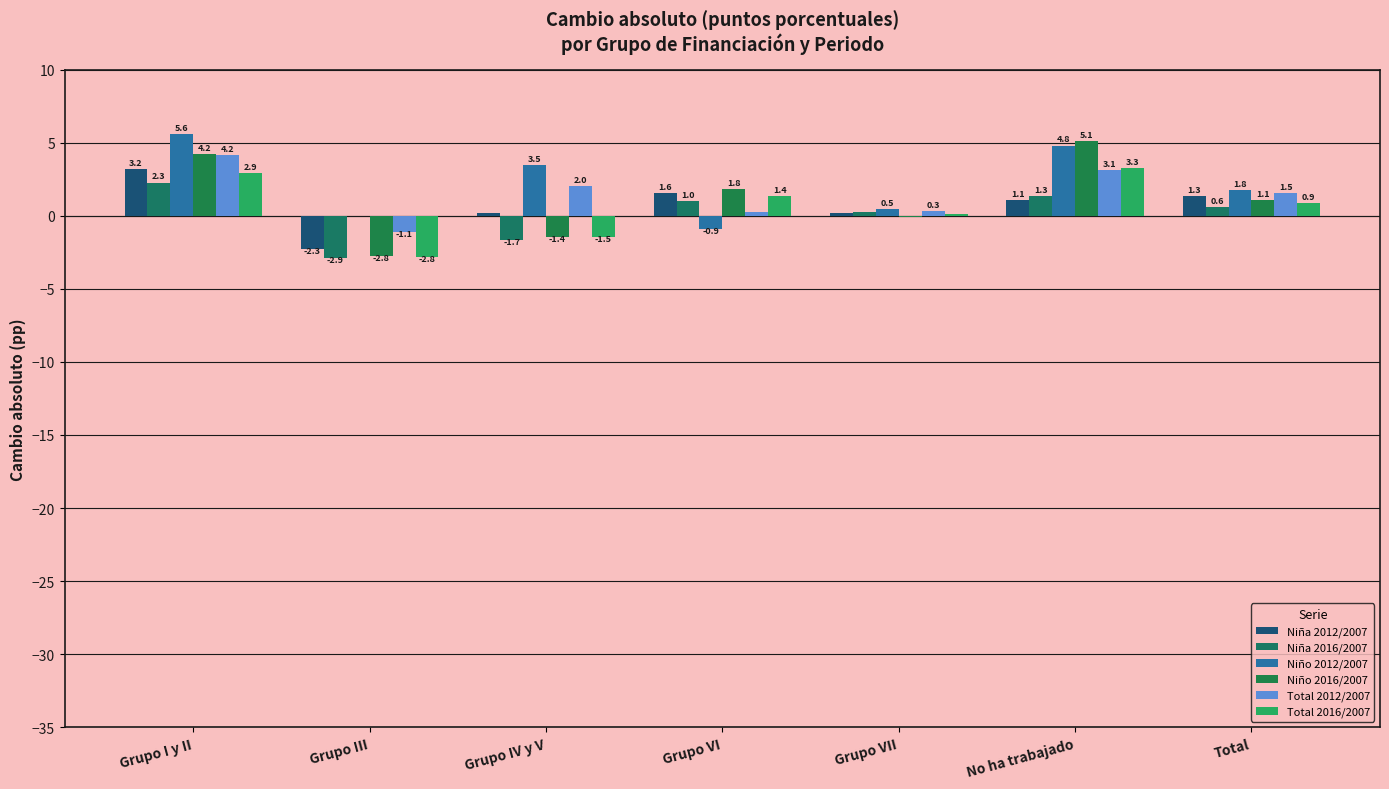

At how many categories does at least one series exceed 4?

2